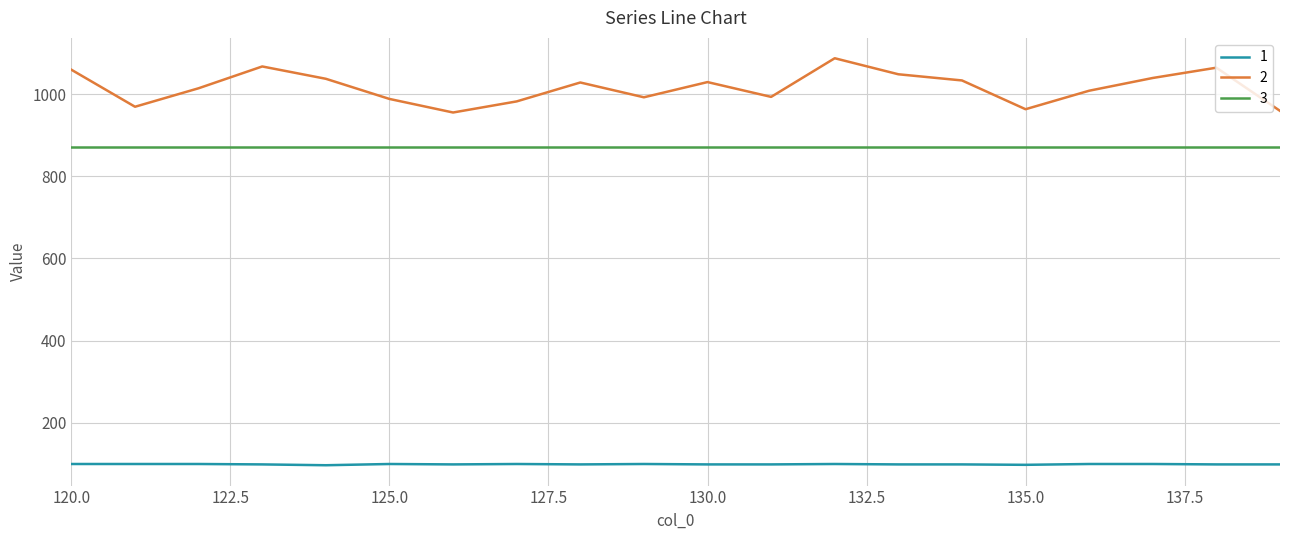

What is the difference between the maximum and minimum values in the 2 series?

132.0